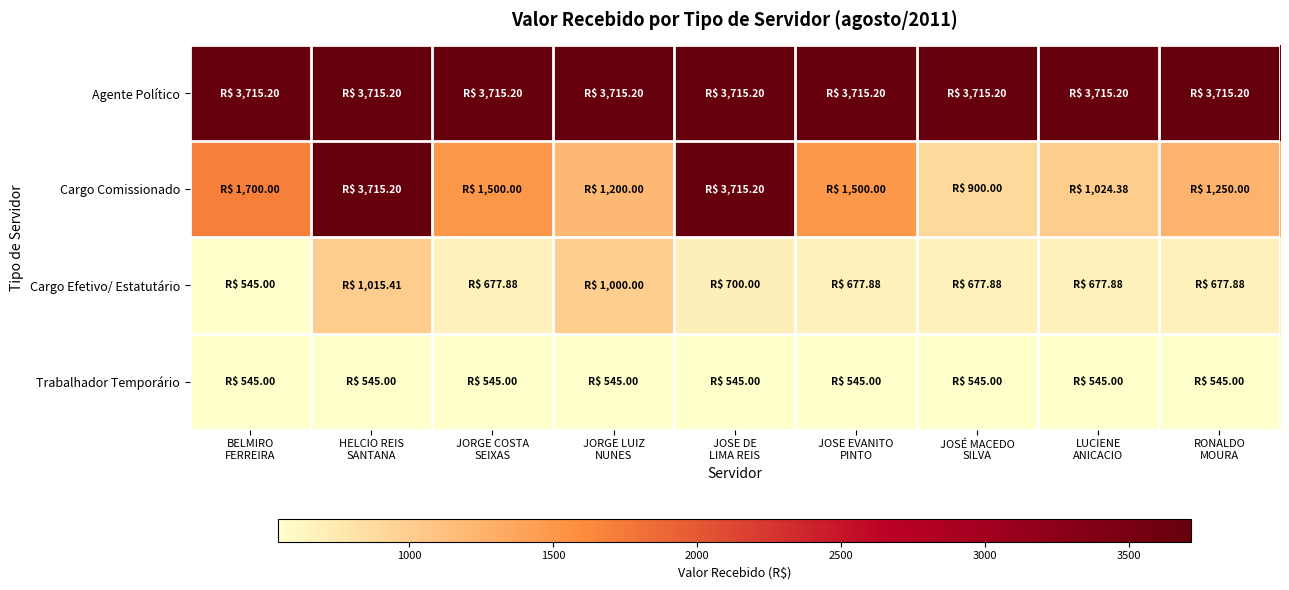

Which label corresponds to the largest value in the chart?

BELMIRO
FERREIRA